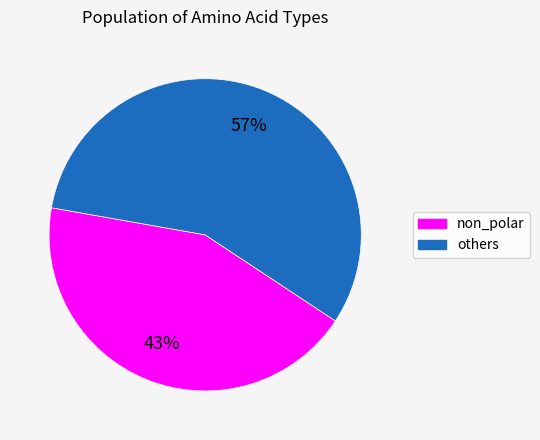

Is non_polar the majority of the pie?

No